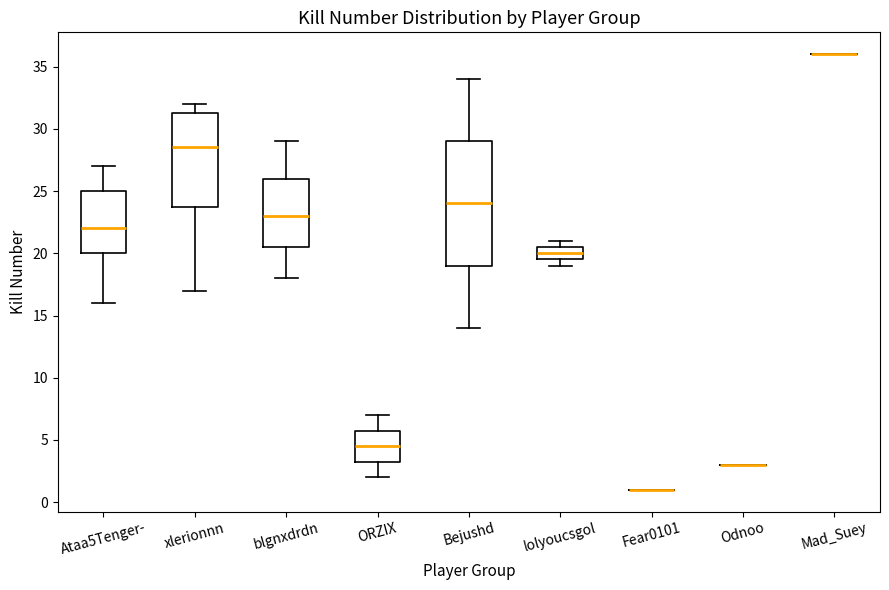

Which box is the tallest, from its lower edge to its upper edge?

Bejushd